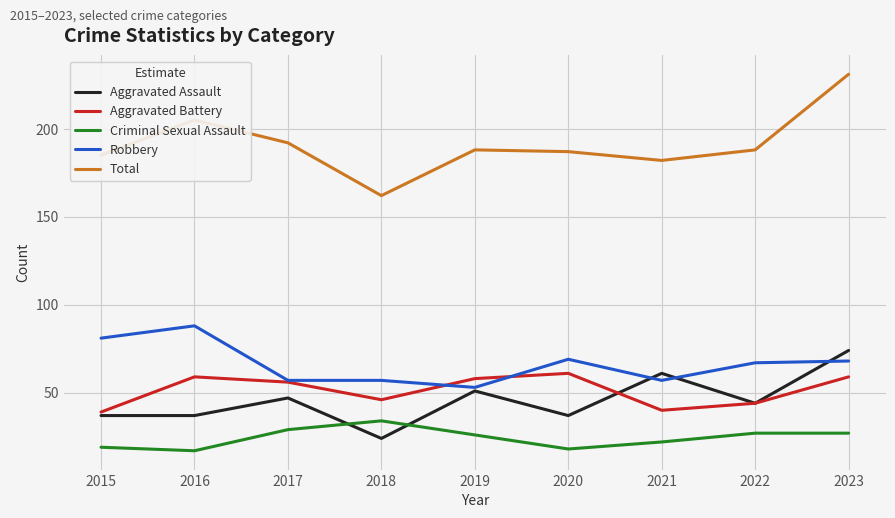

Rank the series by their maximum value, from highest to lowest.

Total, Robbery, Aggravated Assault, Aggravated Battery, Criminal Sexual Assault